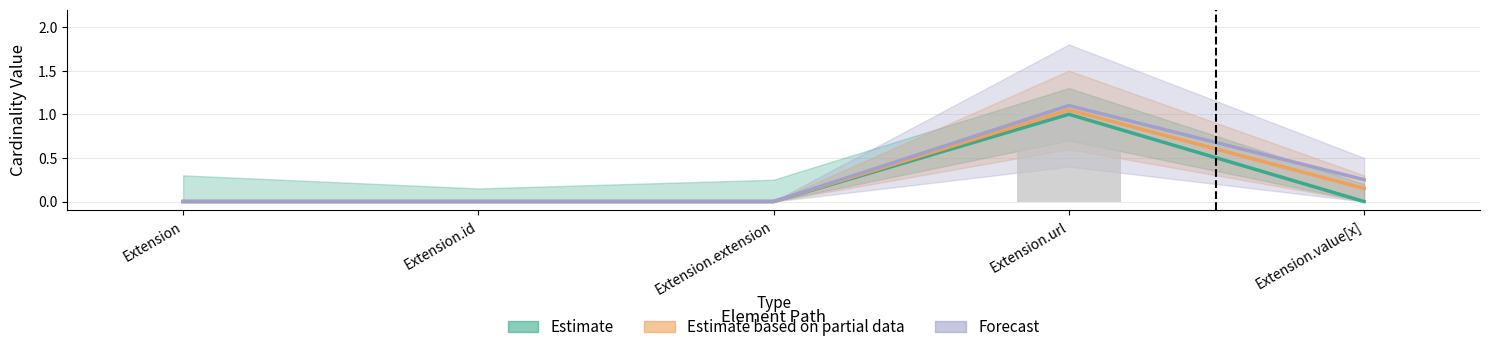

List the labels in order of Estimate value, smallest first.

Extension, Extension.id, Extension.extension, Extension.value[x], Extension.url